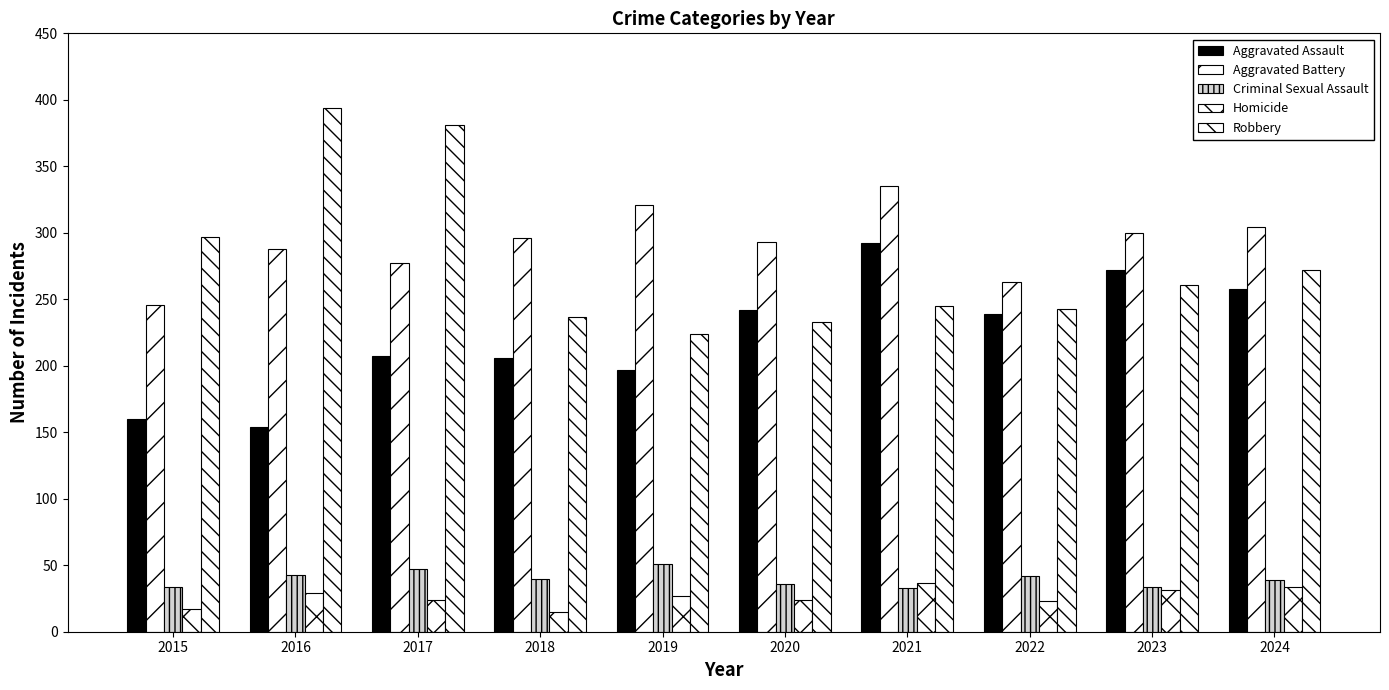

Reading left to right, extract all data points from this chart.

Aggravated Assault: 160	154	207	206	197	242	292	239	272	258
Aggravated Battery: 246	288	277	296	321	293	335	263	300	304
Criminal Sexual Assault: 34	43	47	40	51	36	33	42	34	39
Homicide: 17	29	24	15	27	24	37	23	31	34
Robbery: 297	394	381	237	224	233	245	243	261	272